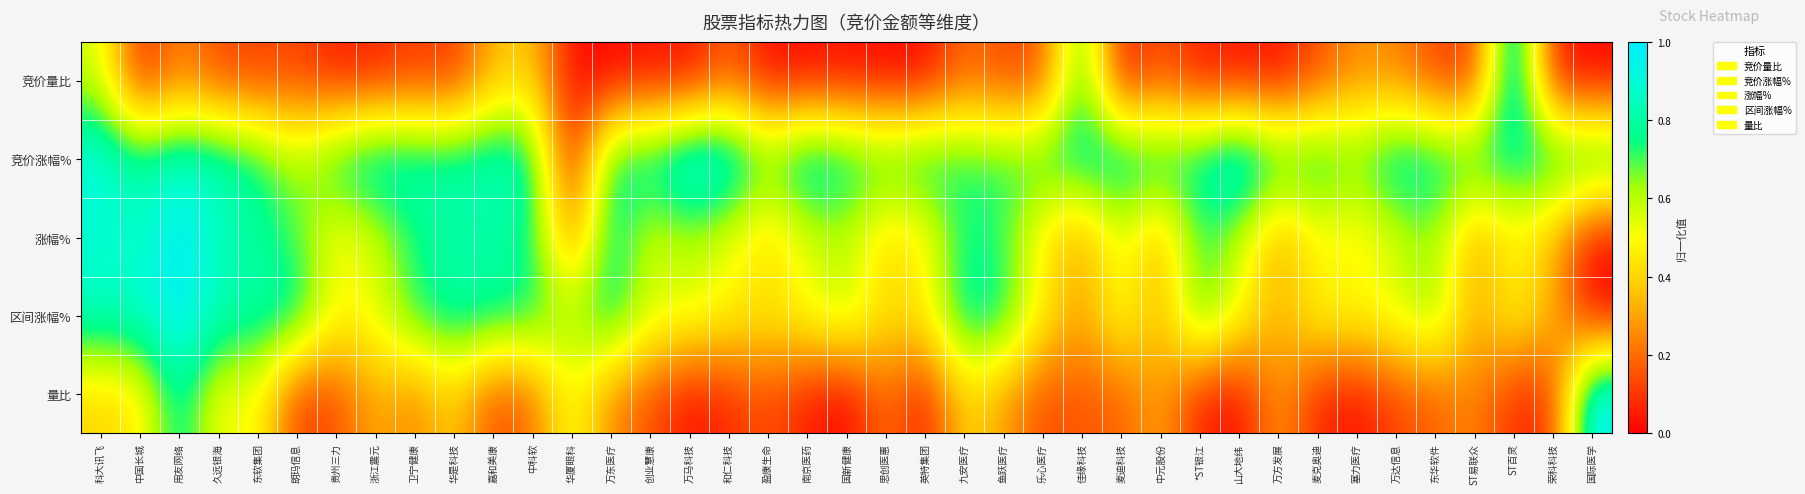

Reading left to right, list all the values displayed in this chart.

竞价量比: 科大讯飞=0.6	中国长城=0.0	用友网络=0.2	久远银海=0.1	东软集团=0.1	朗玛信息=0.1	贵州三力=0.0	浙江震元=0.1	卫宁健康=0.1	华是科技=0.1	嘉和美康=0.3	中科软=0.4	华厦眼科=0.0	万东医疗=0.0	创业慧康=0.0	万马科技=0.0	和仁科技=0.2	盈康生命=0.0	南京医药=0.0	国新健康=0.0	思创医惠=0.0	英特集团=0.0	九安医疗=0.2	鱼跃医疗=0.1	乐心医疗=0.1	佳缘科技=0.8	麦迪科技=0.0	中元股份=0.2	*ST银江=0.0	山大地纬=0.0	万方发展=0.0	麦克奥迪=0.1	塞力医疗=0.3	万达信息=0.2	东华软件=0.1	ST易联众=0.1	ST百灵=1.0	荣科科技=0.0	国际医学=0.0
竞价涨幅%: 科大讯飞=0.9	中国长城=0.8	用友网络=0.9	久远银海=0.9	东软集团=0.8	朗玛信息=0.6	贵州三力=0.8	浙江震元=0.9	卫宁健康=0.9	华是科技=0.8	嘉和美康=0.9	中科软=0.8	华厦眼科=0.0	万东医疗=0.8	创业慧康=0.8	万马科技=1.0	和仁科技=1.0	盈康生命=0.7	南京医药=0.9	国新健康=0.8	思创医惠=0.8	英特集团=0.8	九安医疗=0.7	鱼跃医疗=0.7	乐心医疗=0.8	佳缘科技=0.8	麦迪科技=0.9	中元股份=0.8	*ST银江=0.8	山大地纬=1.0	万方发展=0.8	麦克奥迪=0.8	塞力医疗=0.7	万达信息=0.9	东华软件=0.8	ST易联众=0.8	ST百灵=0.8	荣科科技=0.8	国际医学=0.8
涨幅%: 科大讯飞=0.9	中国长城=0.8	用友网络=1.0	久远银海=0.8	东软集团=0.8	朗玛信息=0.7	贵州三力=0.5	浙江震元=0.6	卫宁健康=0.7	华是科技=0.8	嘉和美康=0.8	中科软=0.7	华厦眼科=0.2	万东医疗=0.8	创业慧康=0.5	万马科技=0.6	和仁科技=0.5	盈康生命=0.4	南京医药=0.5	国新健康=0.6	思创医惠=0.4	英特集团=0.5	九安医疗=0.8	鱼跃医疗=0.7	乐心医疗=0.4	佳缘科技=0.3	麦迪科技=0.5	中元股份=0.3	*ST银江=0.7	山大地纬=0.6	万方发展=0.3	麦克奥迪=0.5	塞力医疗=0.4	万达信息=0.6	东华软件=0.6	ST易联众=0.3	ST百灵=0.5	荣科科技=0.3	国际医学=0.0
区间涨幅%: 科大讯飞=0.9	中国长城=0.9	用友网络=1.0	久远银海=0.8	东软集团=0.8	朗玛信息=0.8	贵州三力=0.5	浙江震元=0.5	卫宁健康=0.7	华是科技=0.8	嘉和美康=0.8	中科软=0.8	华厦眼科=0.6	万东医疗=0.8	创业慧康=0.6	万马科技=0.6	和仁科技=0.5	盈康生命=0.5	南京医药=0.5	国新健康=0.6	思创医惠=0.4	英特集团=0.5	九安医疗=0.8	鱼跃医疗=0.8	乐心医疗=0.5	佳缘科技=0.3	麦迪科技=0.5	中元股份=0.3	*ST银江=0.7	山大地纬=0.5	万方发展=0.3	麦克奥迪=0.5	塞力医疗=0.5	万达信息=0.6	东华软件=0.7	ST易联众=0.3	ST百灵=0.5	荣科科技=0.3	国际医学=0.0
量比: 科大讯飞=0.4	中国长城=0.4	用友网络=0.8	久远银海=0.5	东软集团=0.5	朗玛信息=0.1	贵州三力=0.1	浙江震元=0.3	卫宁健康=0.2	华是科技=0.4	嘉和美康=0.1	中科软=0.2	华厦眼科=0.5	万东医疗=0.2	创业慧康=0.1	万马科技=0.0	和仁科技=0.1	盈康生命=0.1	南京医药=0.1	国新健康=0.0	思创医惠=0.2	英特集团=0.0	九安医疗=0.4	鱼跃医疗=0.3	乐心医疗=0.1	佳缘科技=0.2	麦迪科技=0.2	中元股份=0.3	*ST银江=0.1	山大地纬=0.0	万方发展=0.3	麦克奥迪=0.1	塞力医疗=0.0	万达信息=0.1	东华软件=0.2	ST易联众=0.3	ST百灵=0.1	荣科科技=0.1	国际医学=1.0